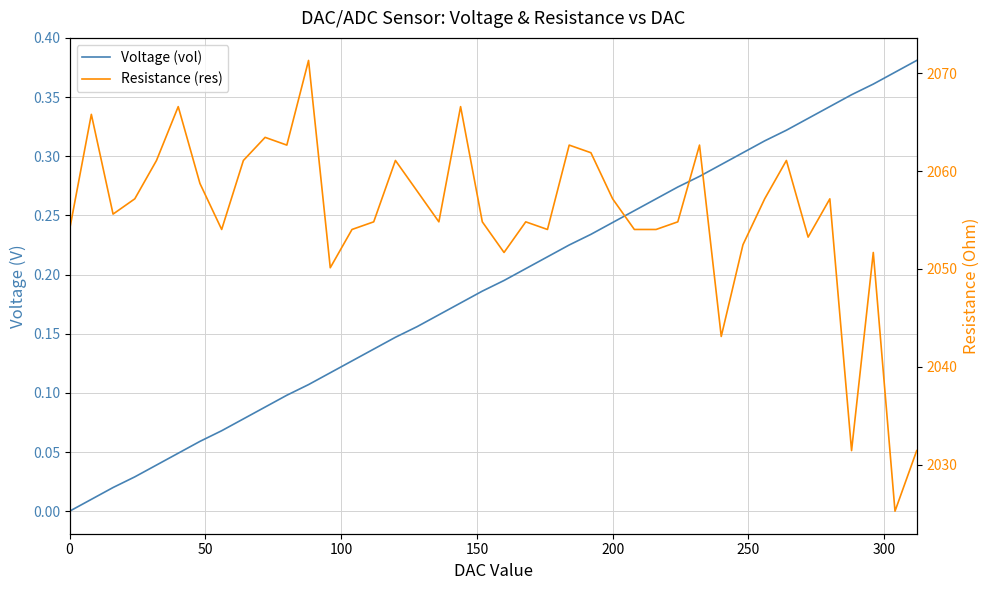

What is the maximum value shown in the chart?

2071.3